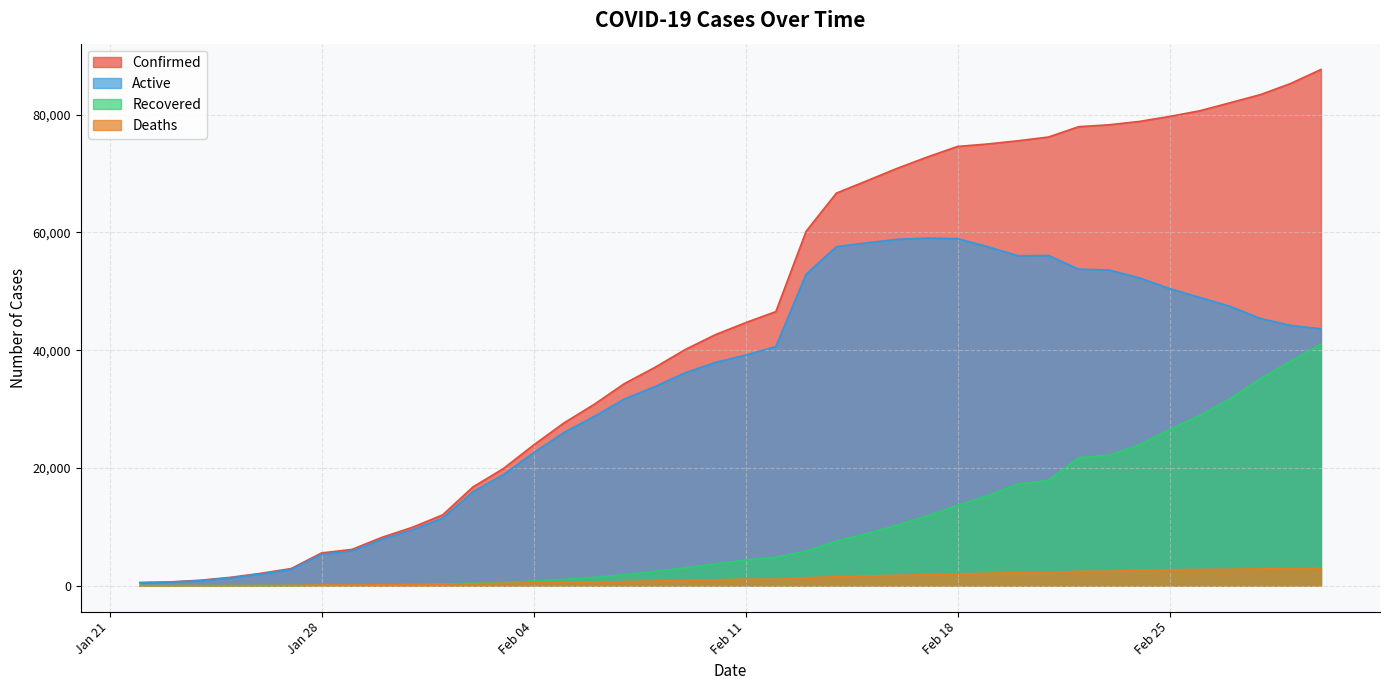

Rank the series by their average value, from lowest to highest.

Deaths, Recovered, Active, Confirmed